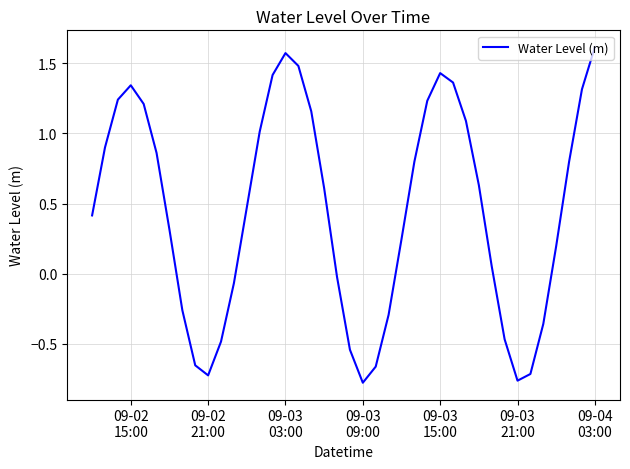

Reading left to right, list all the values displayed in this chart.

0.4	0.9	1.2	1.3	1.2	0.9	0.3	-0.3	-0.7	-0.7	-0.5	-0.1	0.5	1.0	1.4	1.6	1.5	1.2	0.6	-0.0	-0.5	-0.8	-0.7	-0.3	0.2	0.8	1.2	1.4	1.4	1.1	0.6	0.1	-0.5	-0.8	-0.7	-0.4	0.2	0.8	1.3	1.6